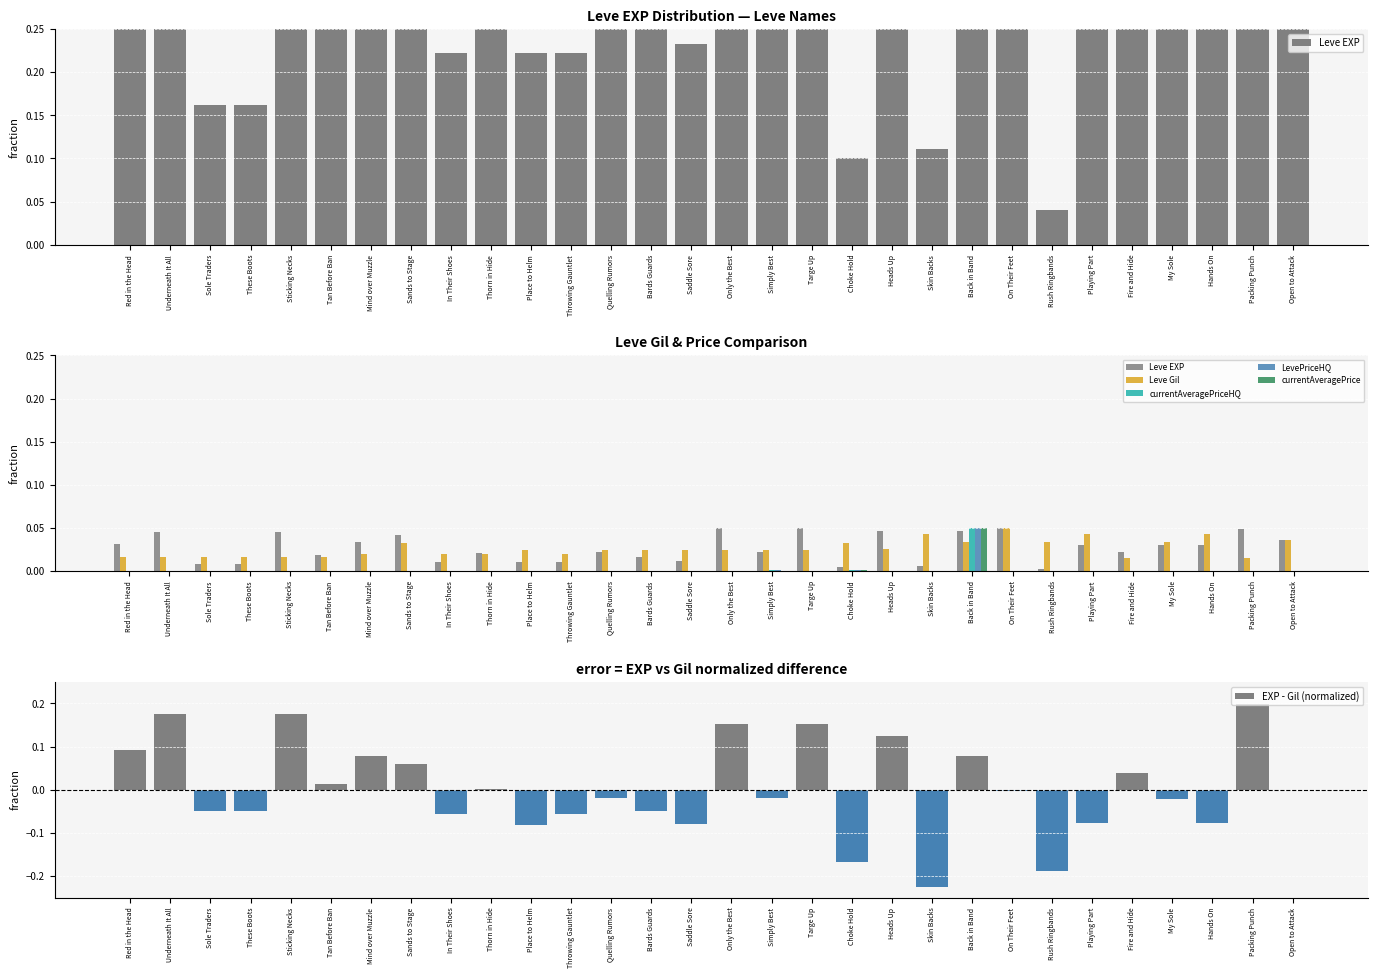

What position from the left is Rush Ringbands?

24